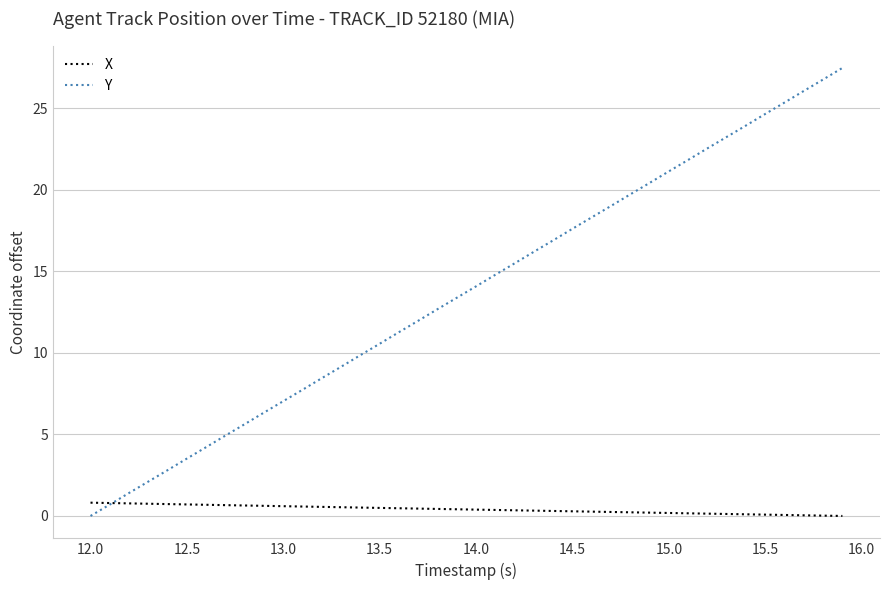

What is the maximum value for Y?

27.5